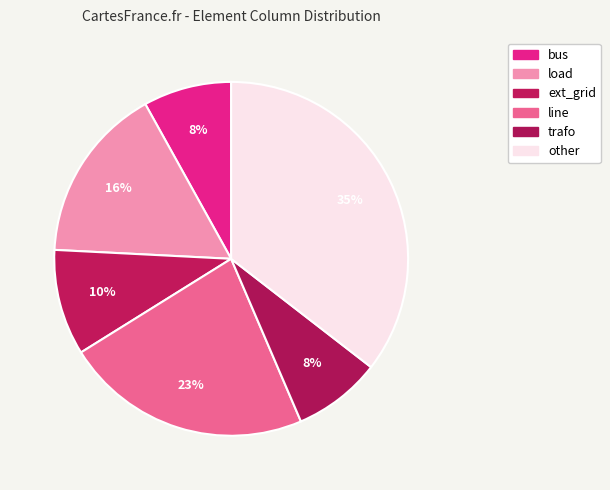

Approximately how many times larger is the value at trafo compared to other?

0.2